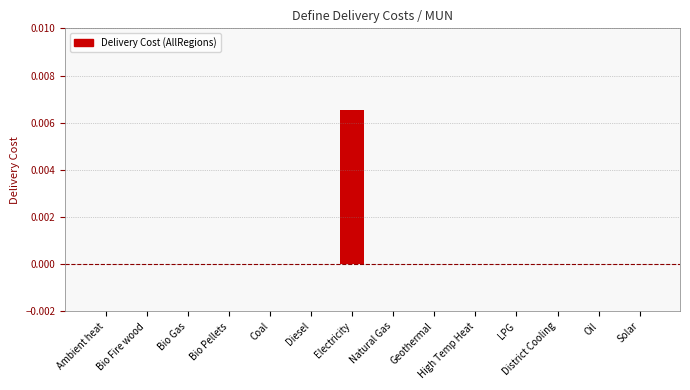

Which category has the highest value across all series?

Electricity